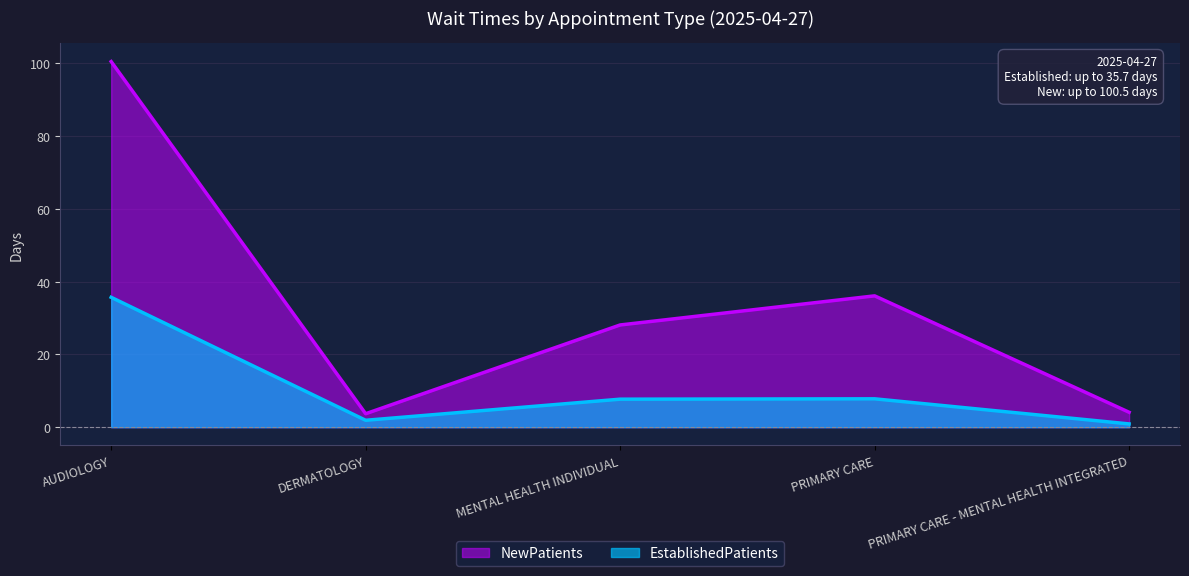

True or false: NewPatients and EstablishedPatients intersect in this chart.

False